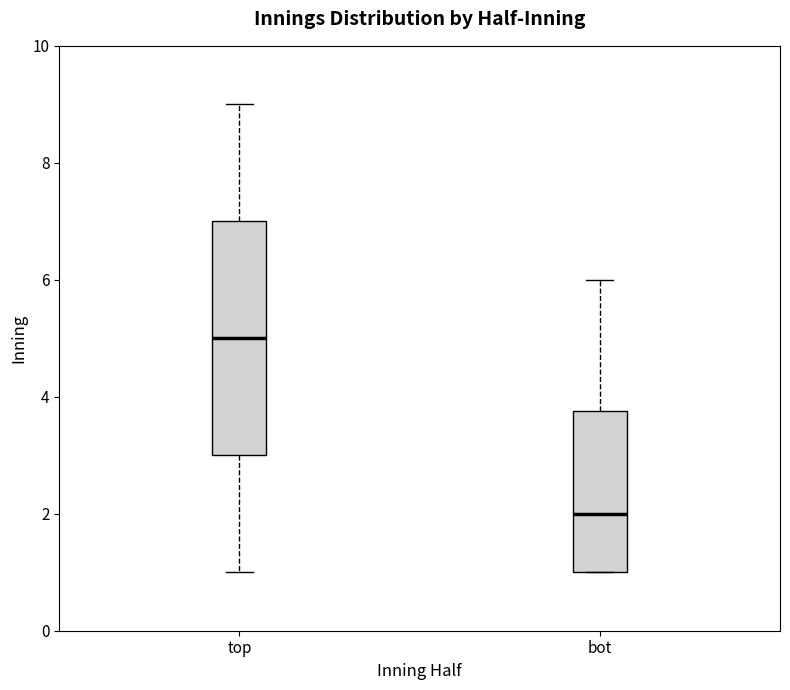

Which box is the tallest, from its lower edge to its upper edge?

top